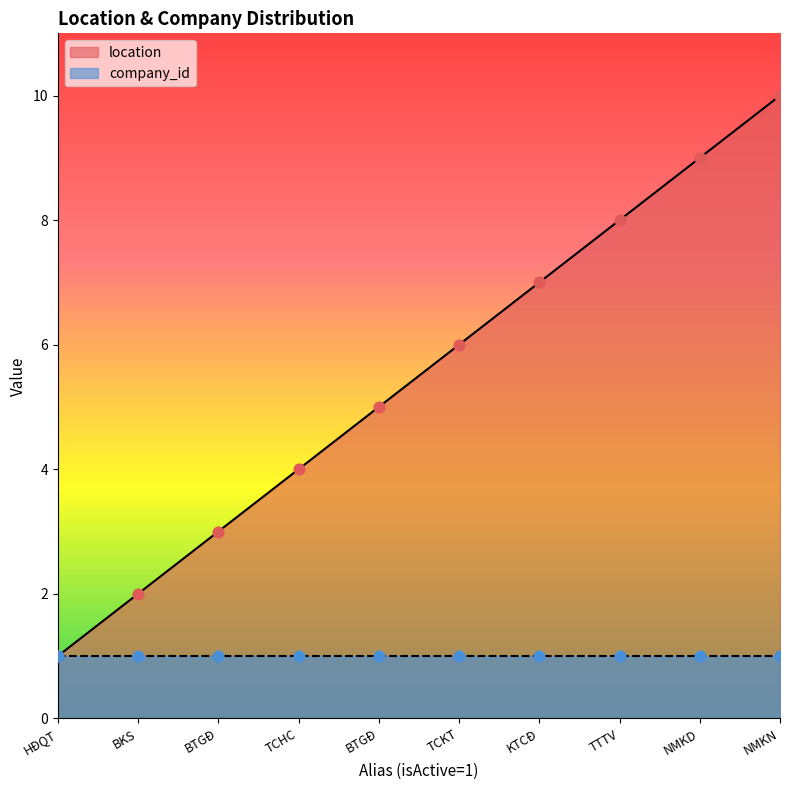

What is the ratio of the value at TCKT to the value at KTCĐ?

0.9